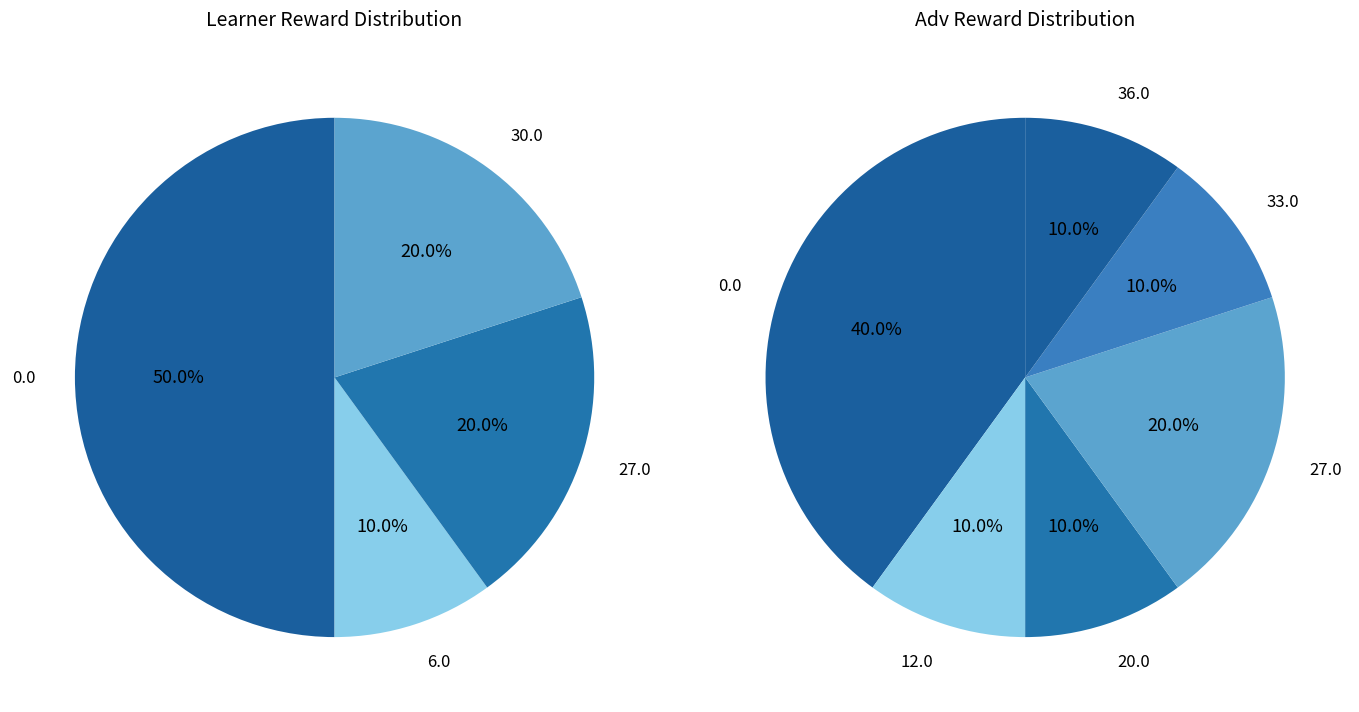

Does 8 represent more than half of the total?

No